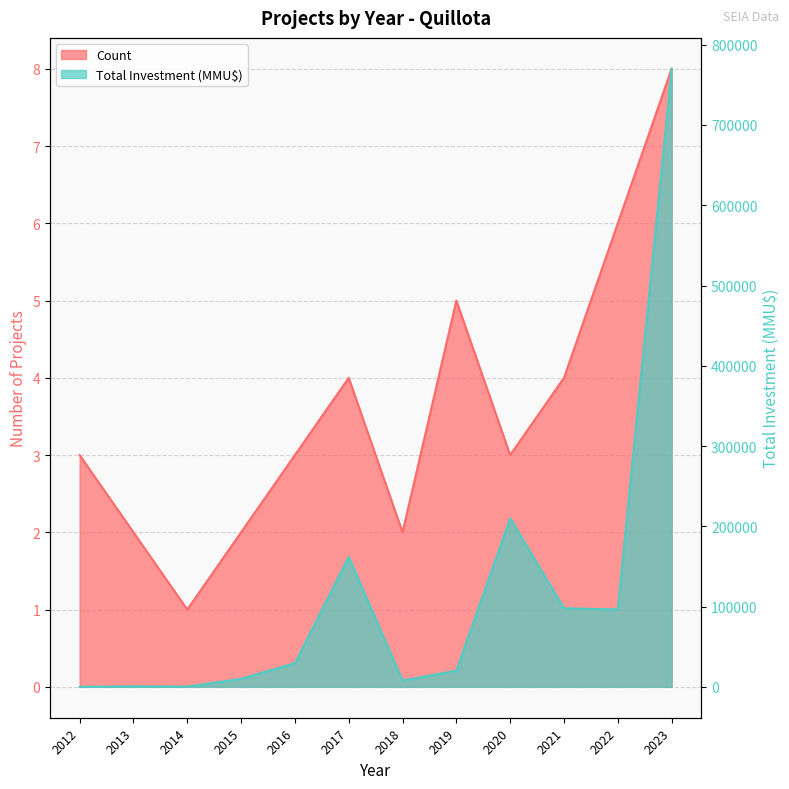

Which has a higher value, 2013 or 2023?

2023